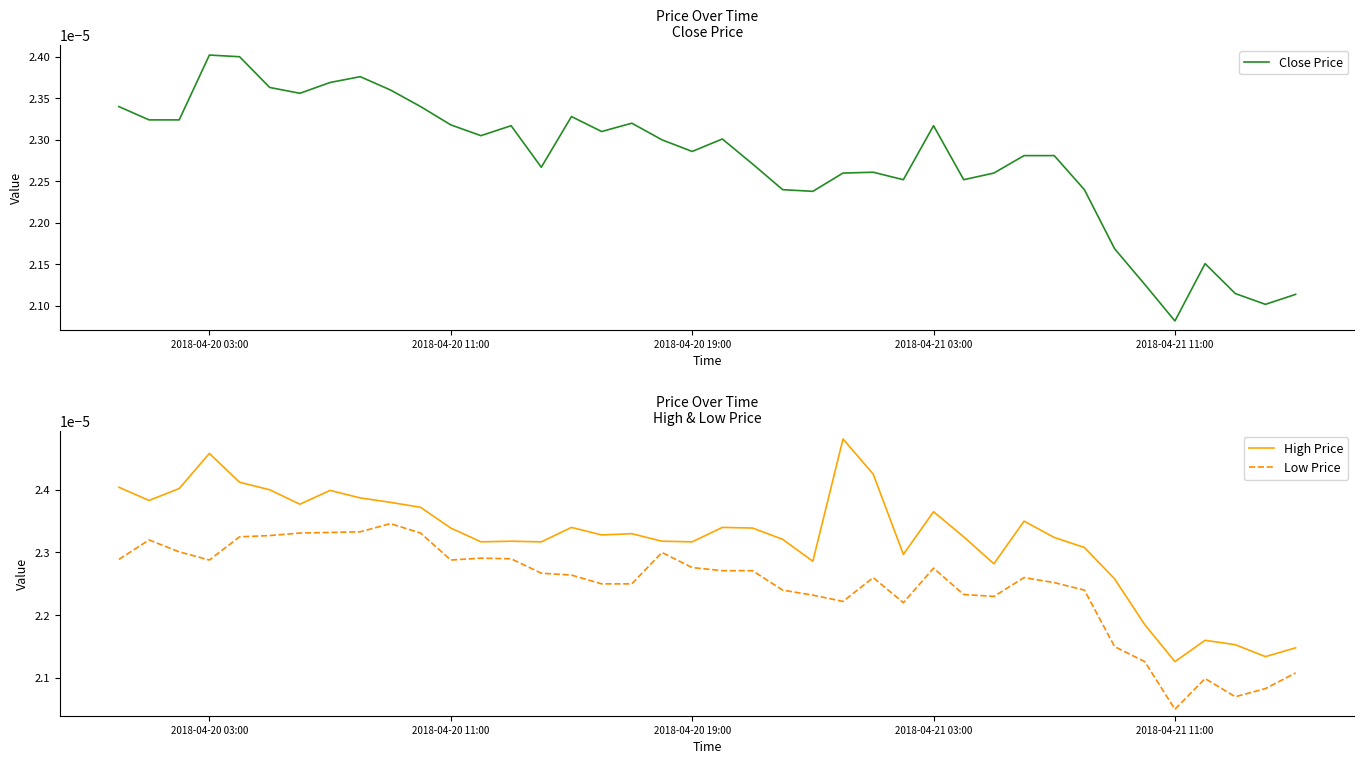

At which label is Low Price closest to 0?

2018-04-21 11:00